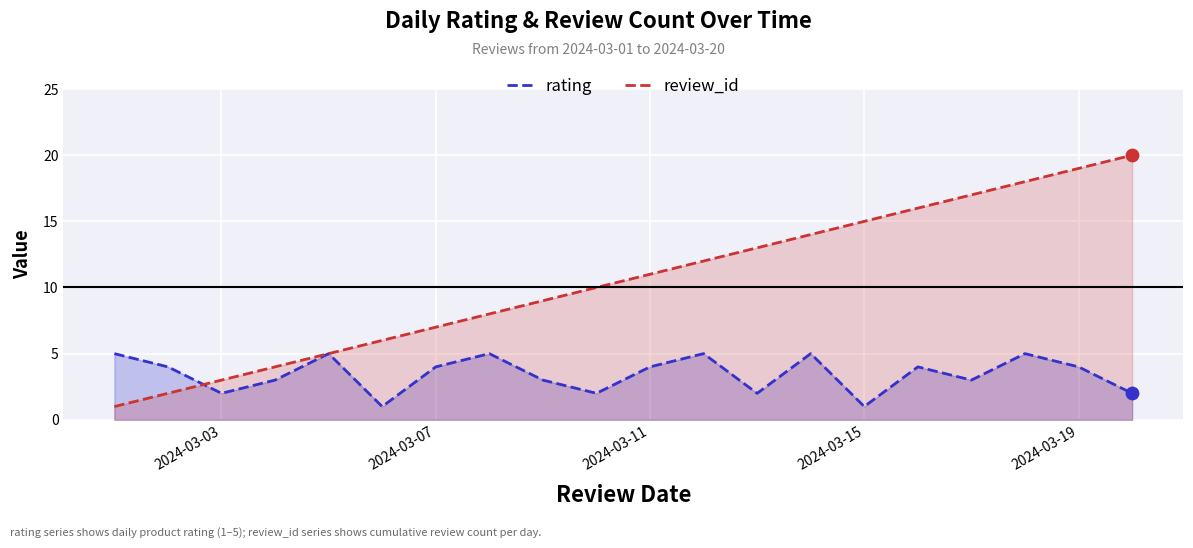

Which series has the largest Y range (max minus min)?

review_id